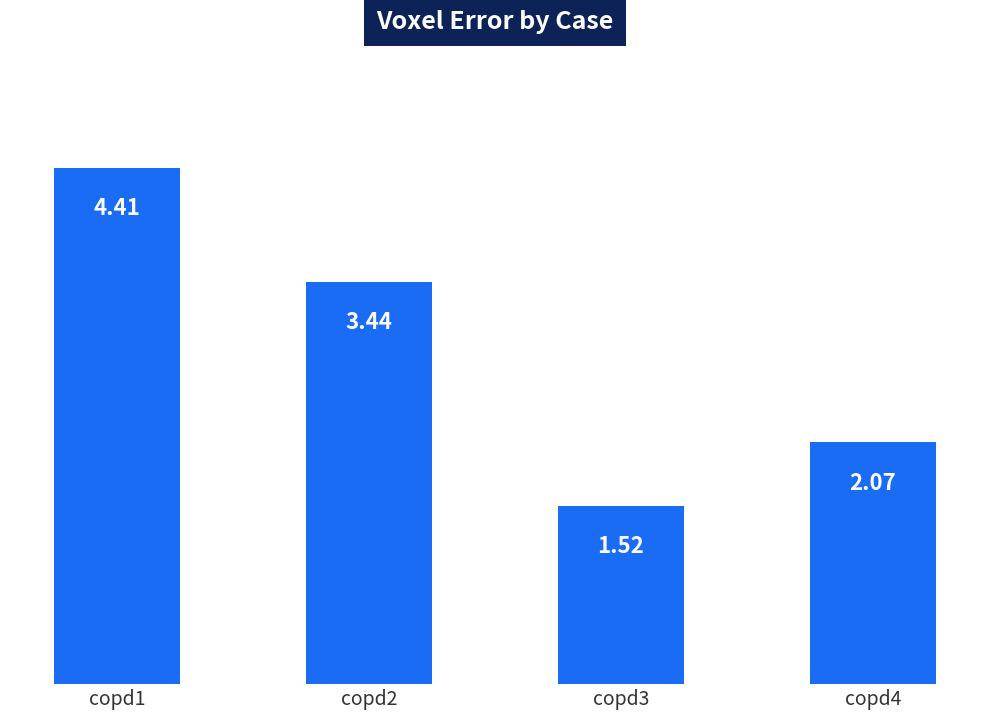

At which label is the value closest to 2?

copd4